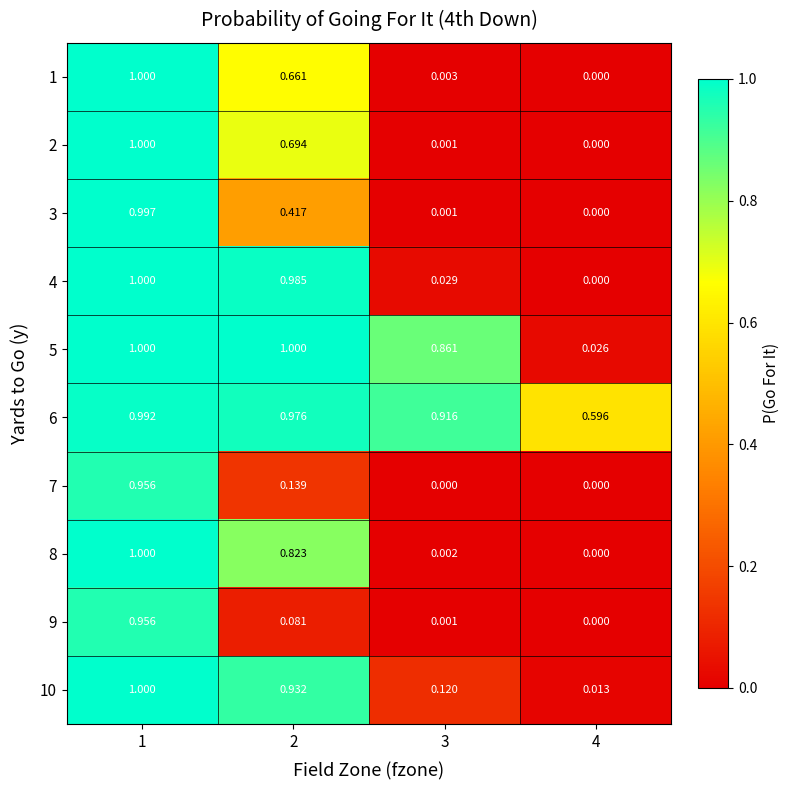

At 3, list the series in order from smallest to largest.

7, 2, 9, 3, 8, 1, 4, 10, 5, 6